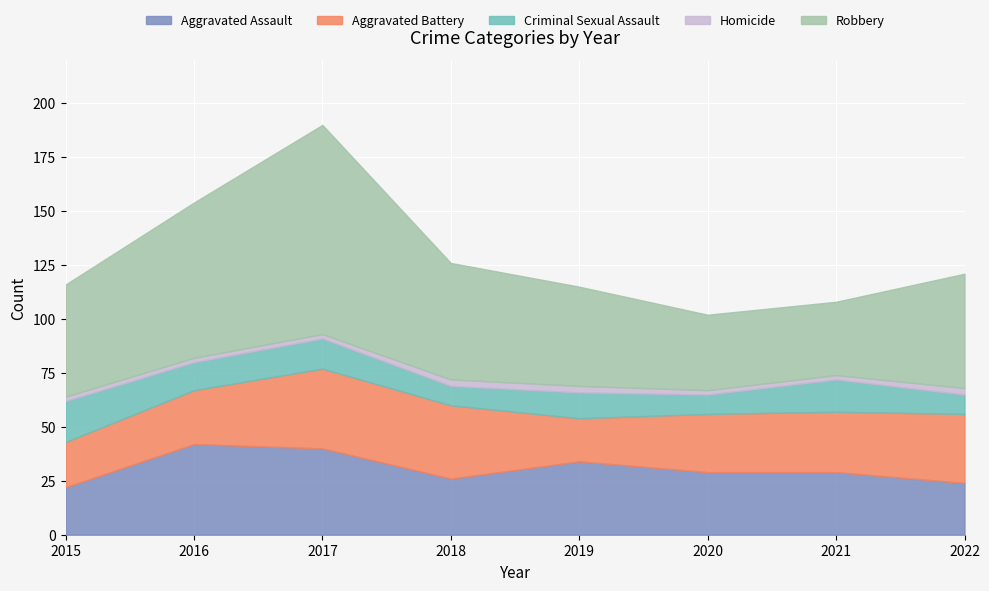

What is the difference between the highest and lowest values at 2022?

50